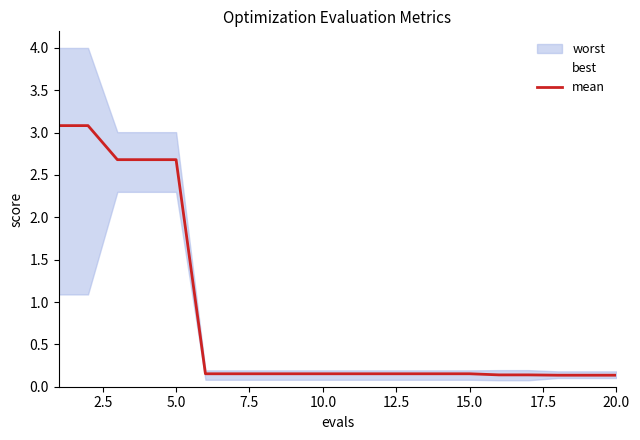

Is it true that the value at 10 is 0.2?

True